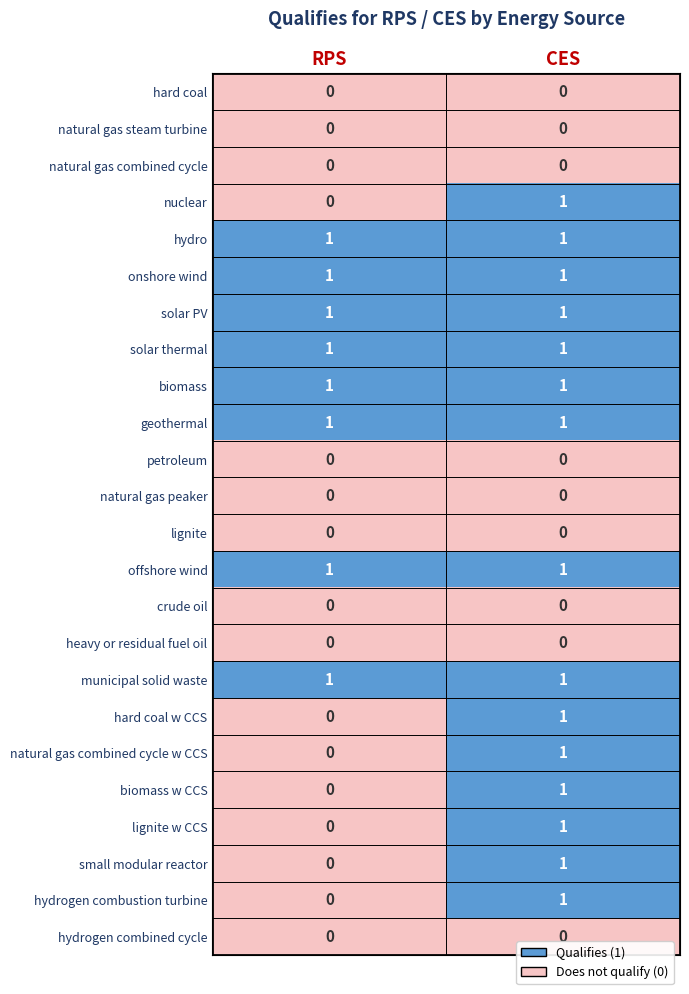

At which label does nuclear reach its minimum?

RPS